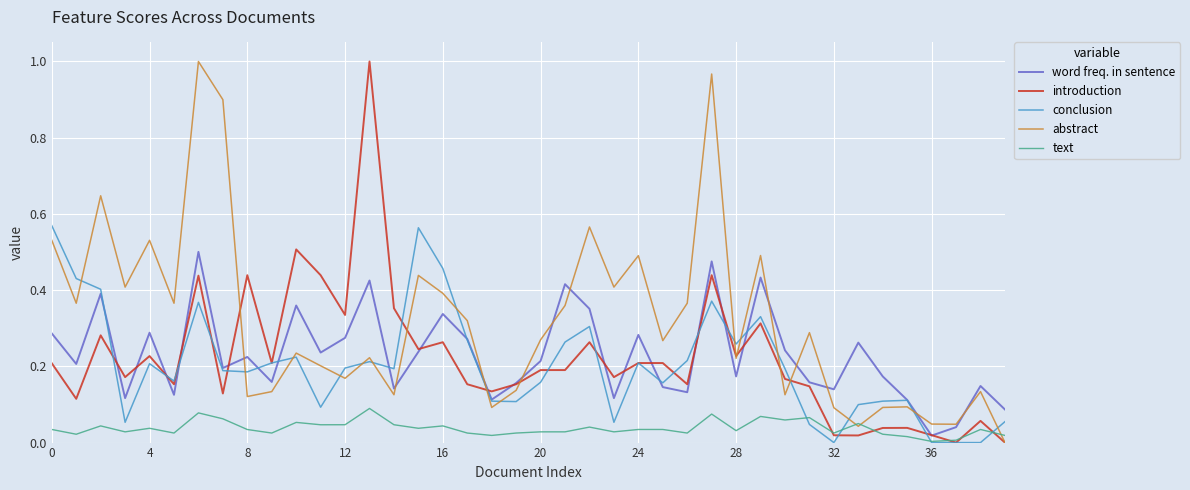

Which series has the largest total across all categories?

abstract